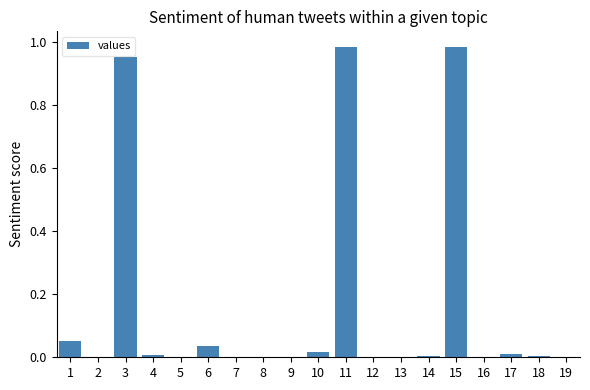

Is it true that the value at 9 is 0.0?

True